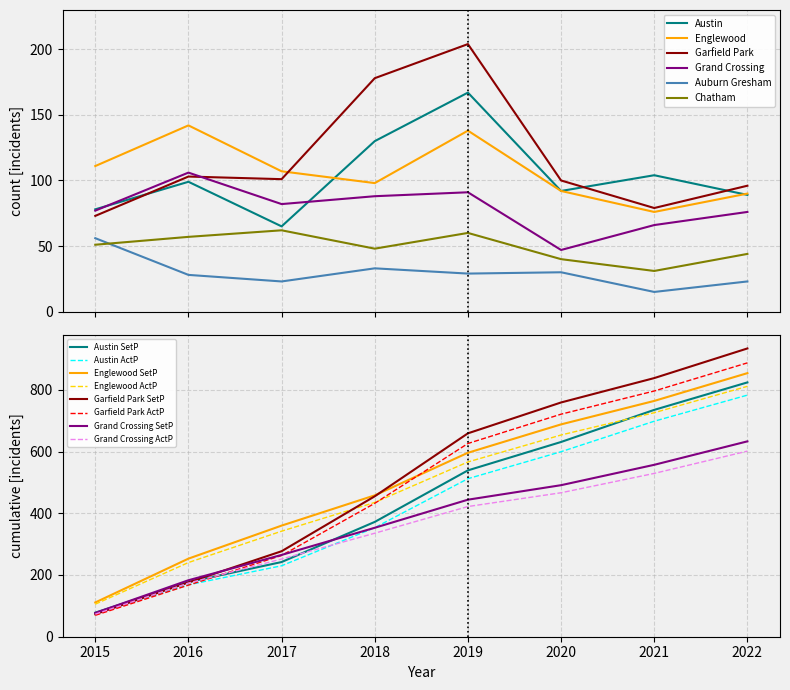

Where is the first local minimum for Garfield Park?

2017